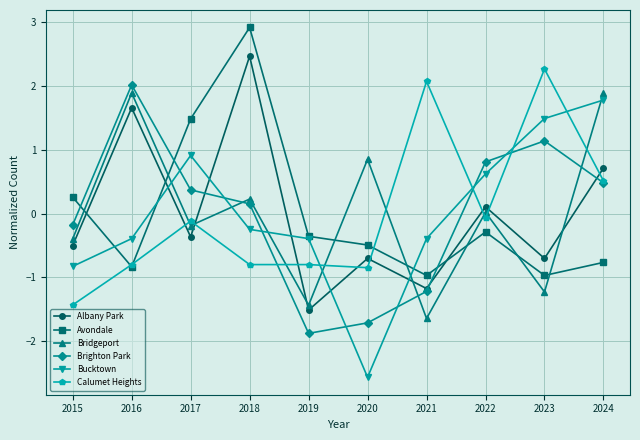

What is the lowest value of the Bridgeport series?

-1.6